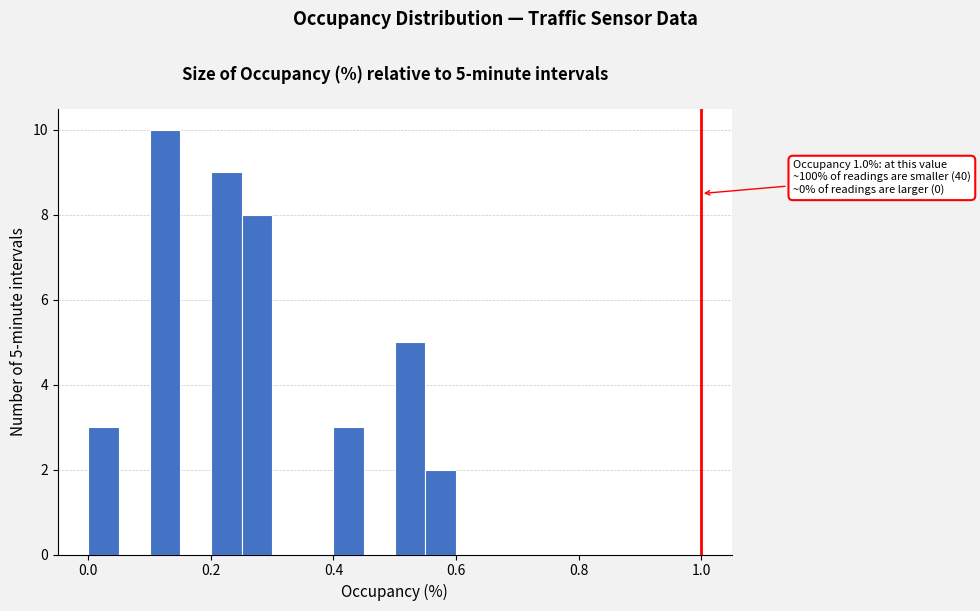

Around what value on the x-axis is the tallest bar? Give the approximate position of its centre, as read against the axis.

0.12